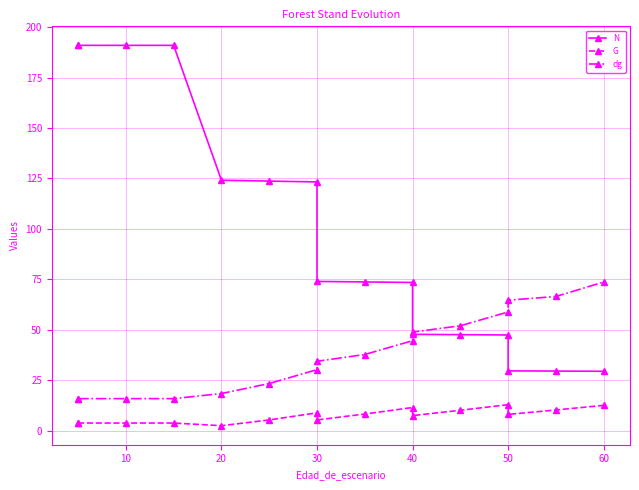

Rank the series at 10 from highest to lowest value.

N, dg, G